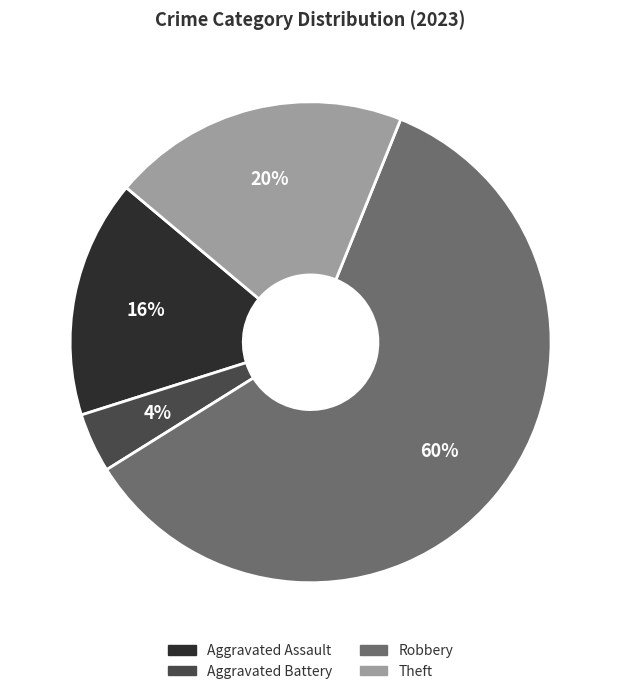

Does Robbery account for over 50% of the chart?

Yes